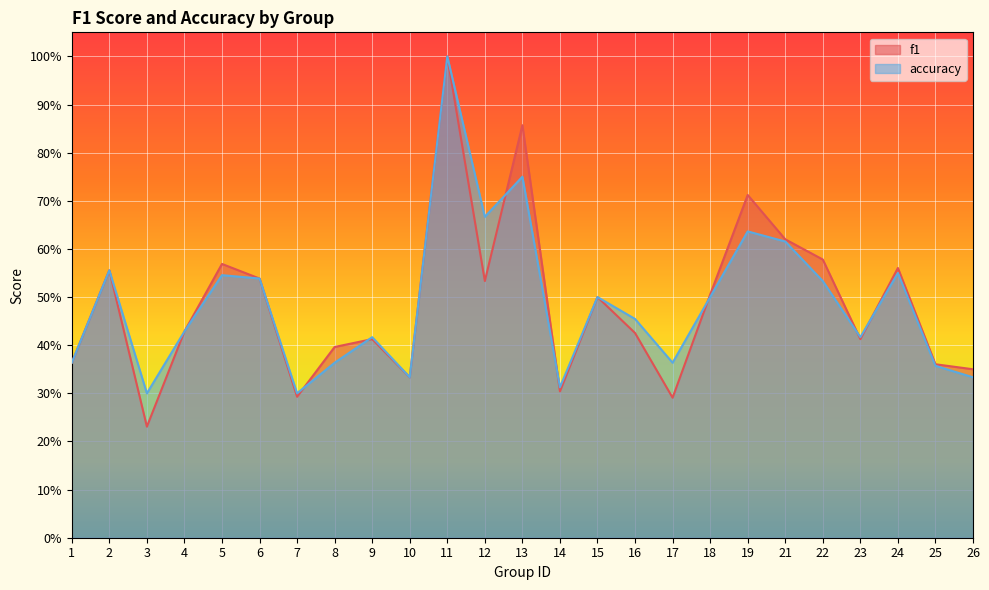

At which label does accuracy reach its peak?

11